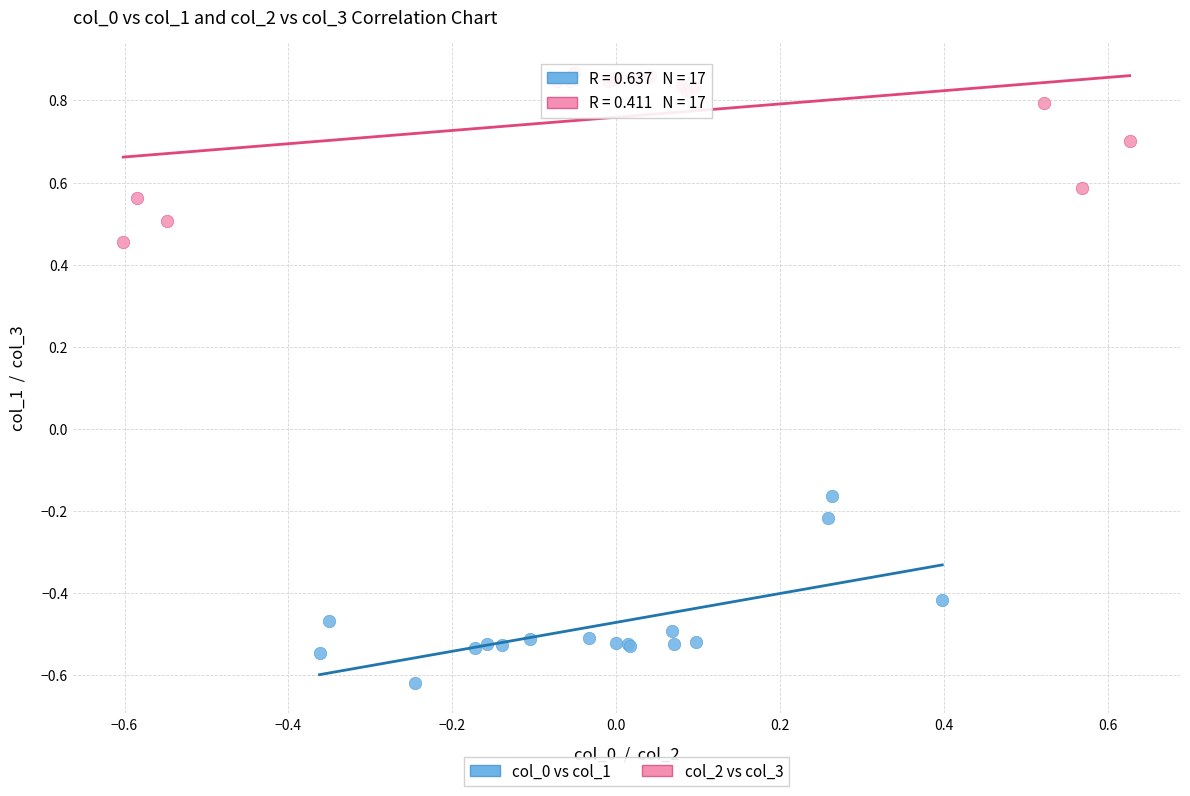

Which series has the largest Y range (max minus min)?

col_0 vs col_1